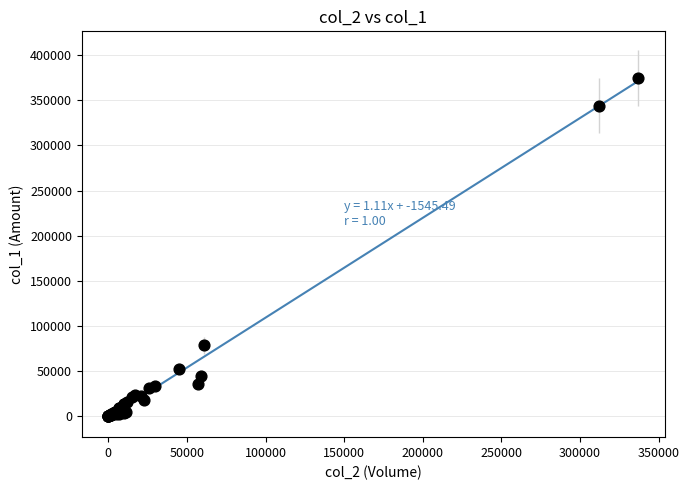

What Y value in the scatter plot is closest to 187520?

78450